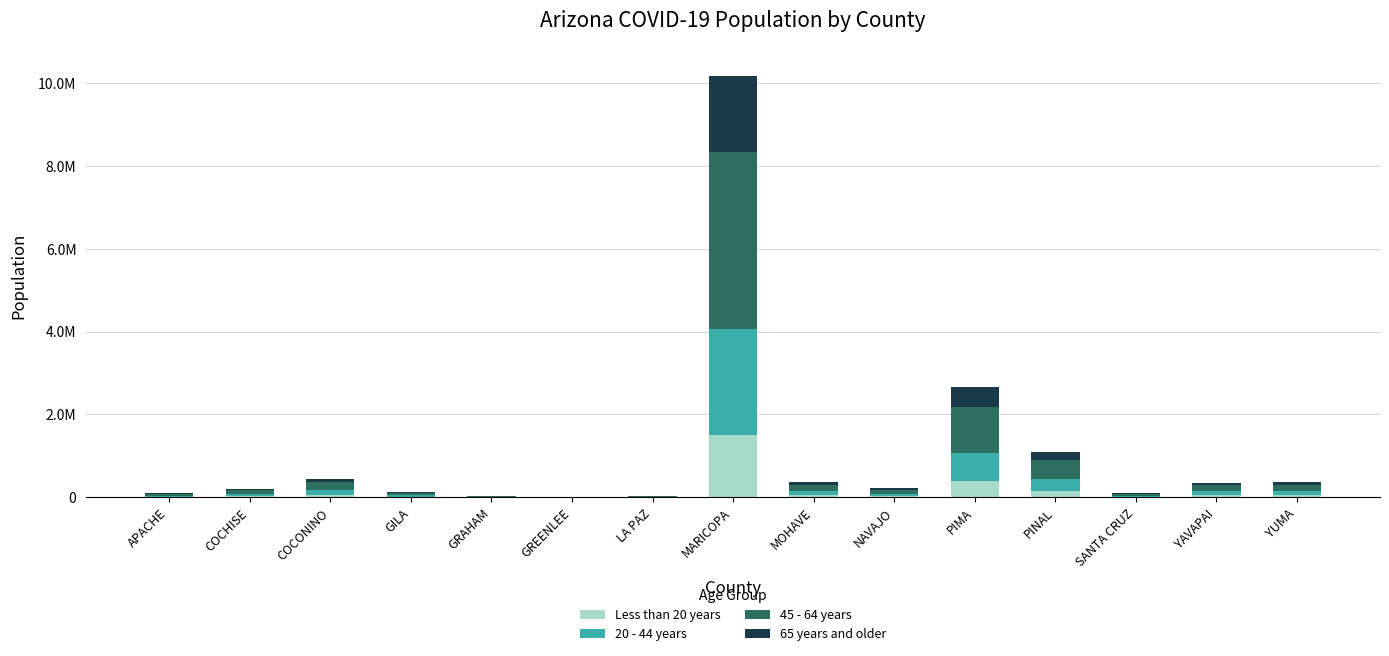

At GILA, list the series in order from largest to smallest.

45 - 64 years, 20 - 44 years, 65 years and older, Less than 20 years